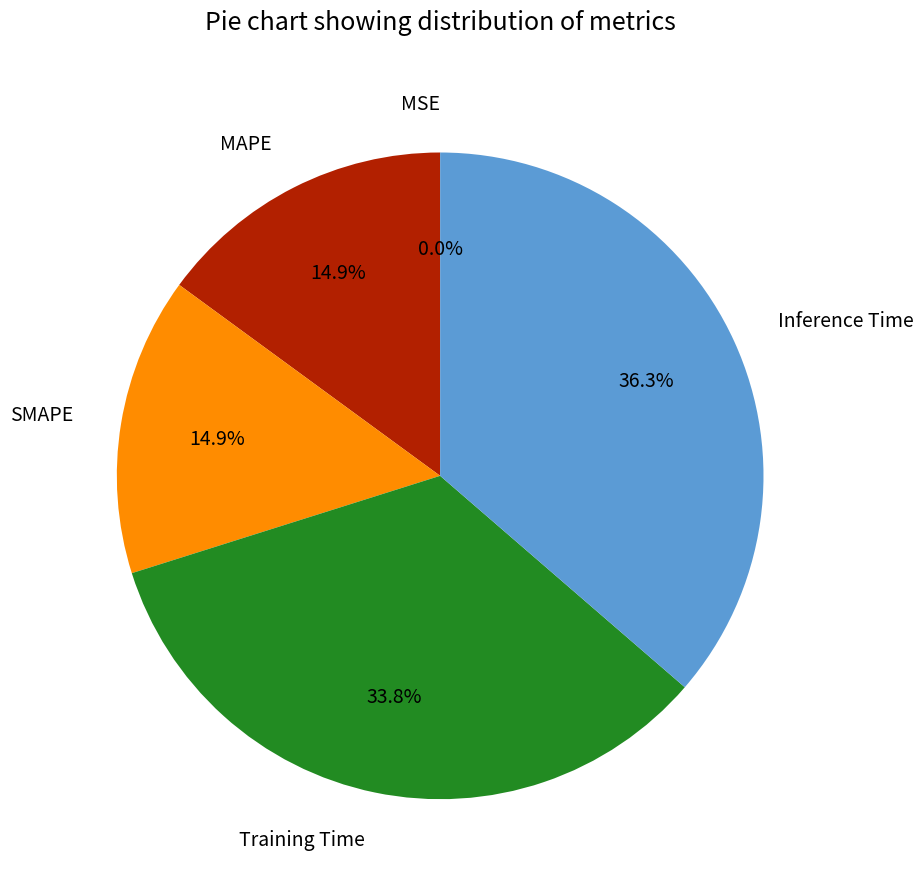

How much of the chart is everything except Training Time?

66.2%